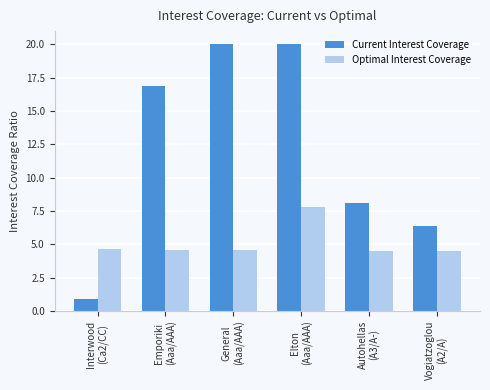

What is the label of the 6th bar from the left?

Vogiatzoglou
(A2/A)